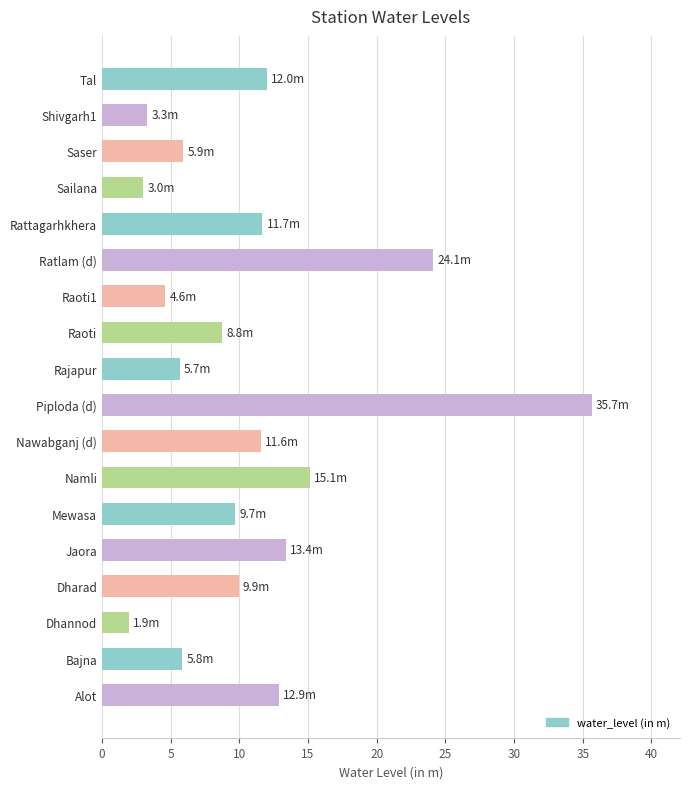

What is the ratio of the value at Raoti1 to the value at Rajapur?

0.8